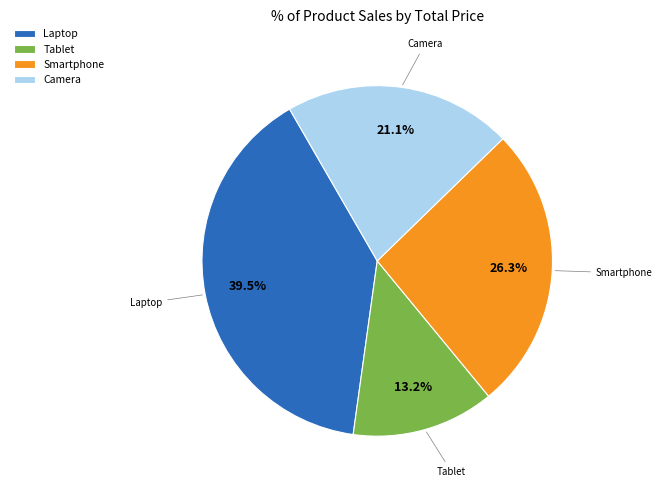

What percentage is the Tablet slice, to the nearest percent?

13%